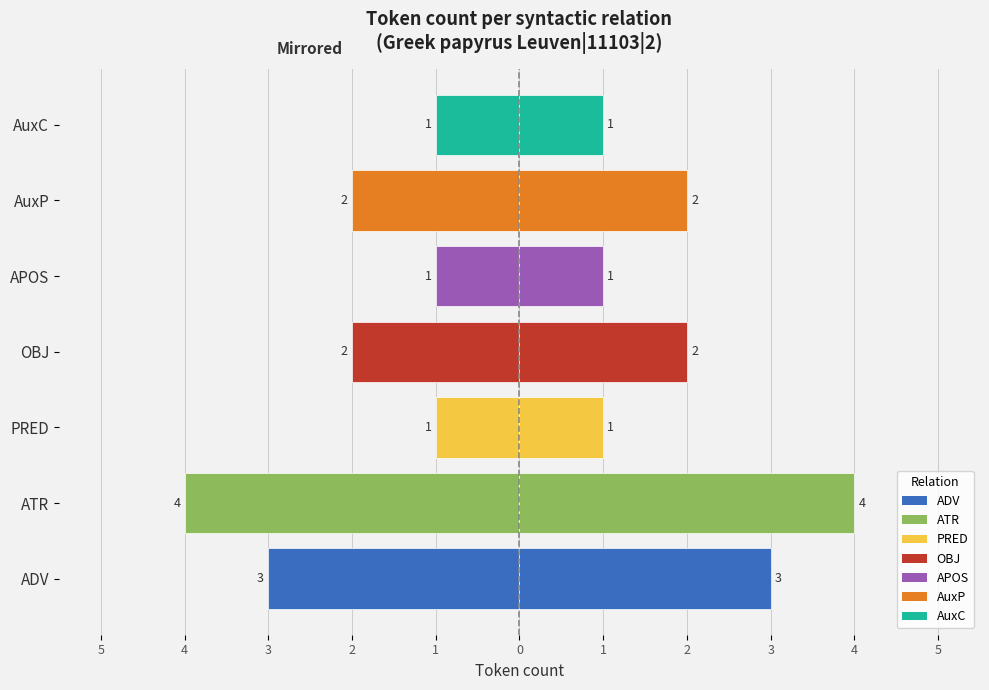

The Left (mirrored) series shows -2 at OBJ. True or false?

True